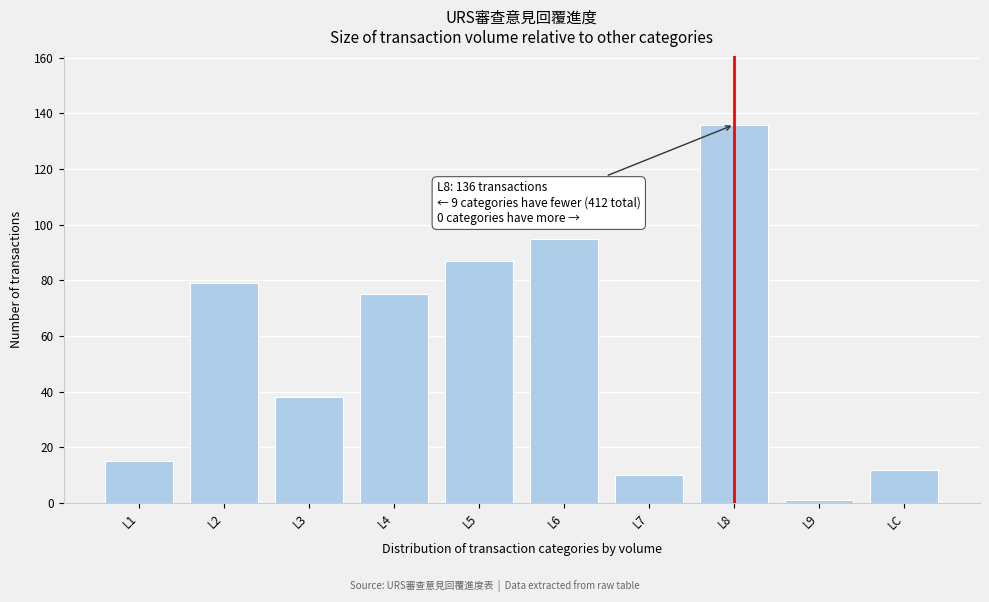

Reading right to left, what are all the values shown in this chart?

LC=12	L9=1	L8=136	L7=10	L6=95	L5=87	L4=75	L3=38	L2=79	L1=15